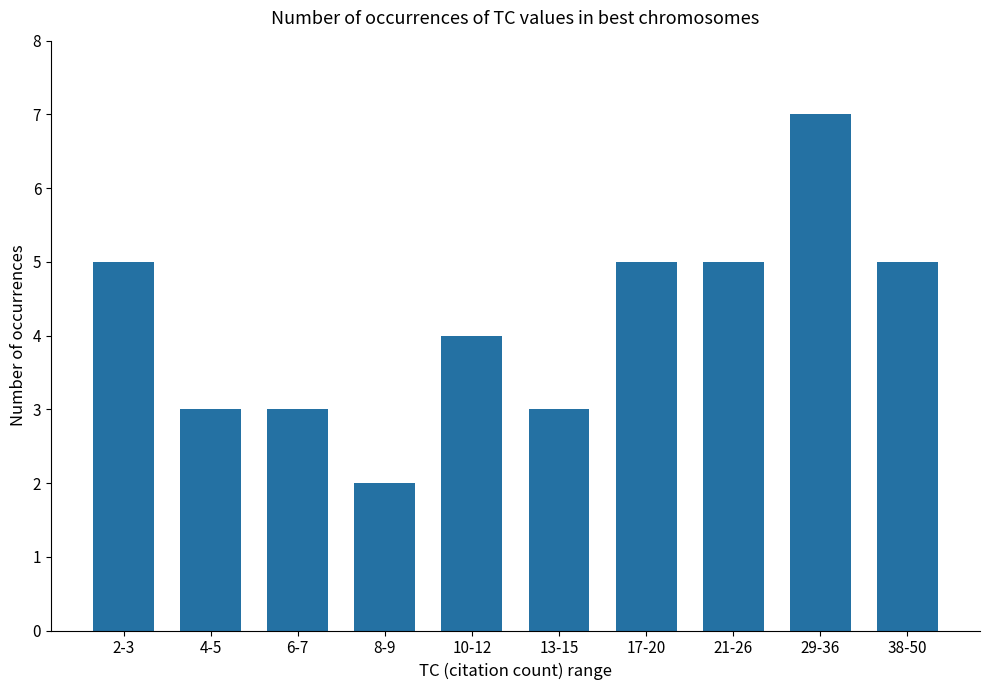

What is the smallest value displayed?

2